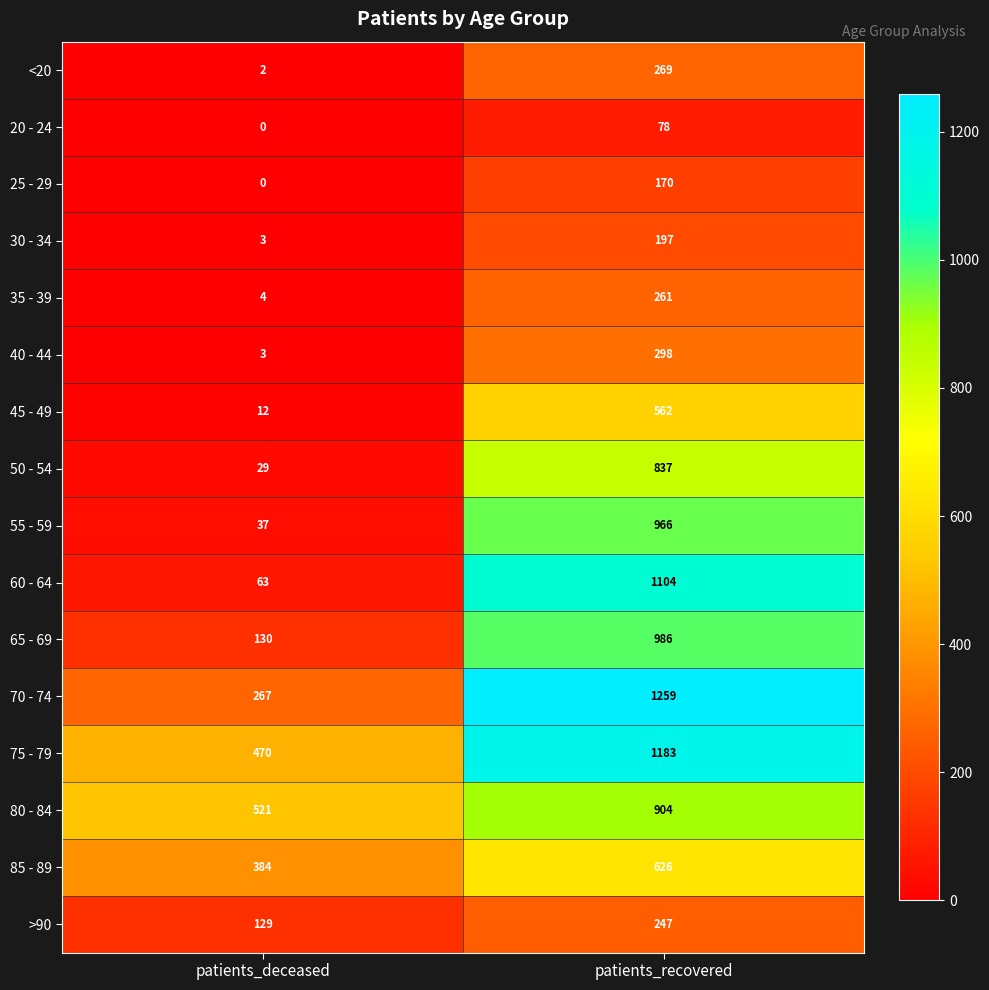

What is the difference between the maximum and minimum values in the 70 - 74 series?

992